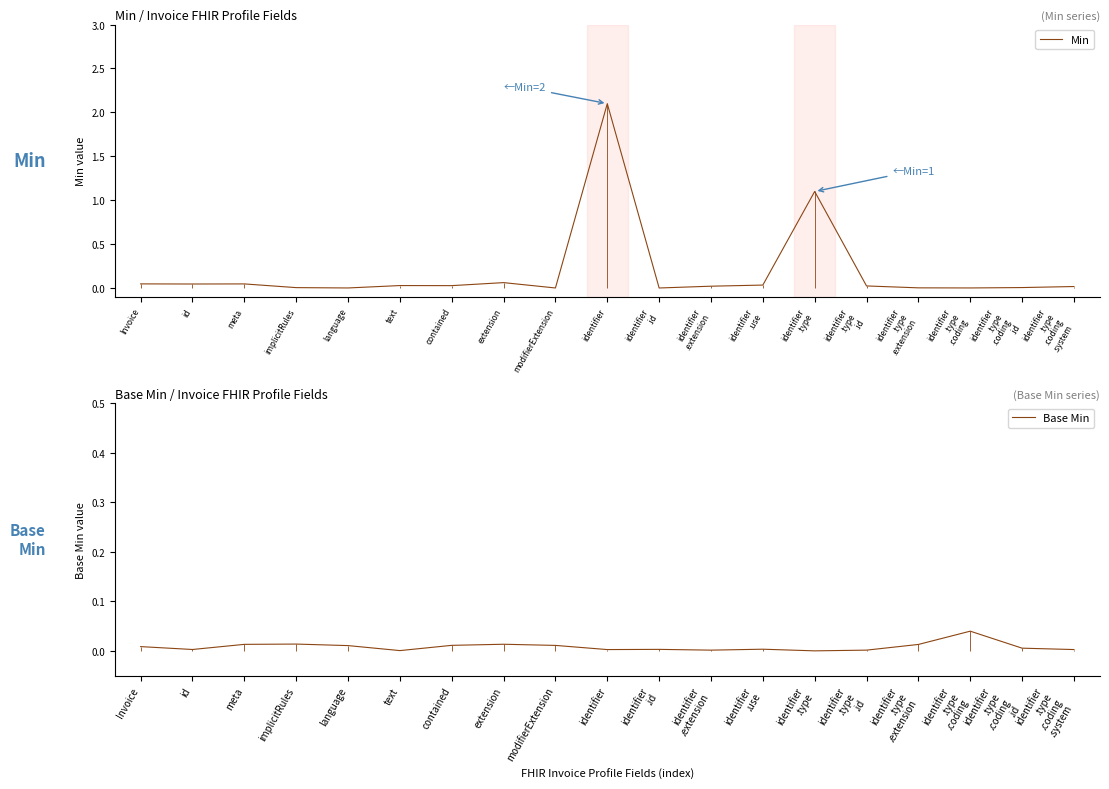

At how many categories does at least one series exceed 1?

2